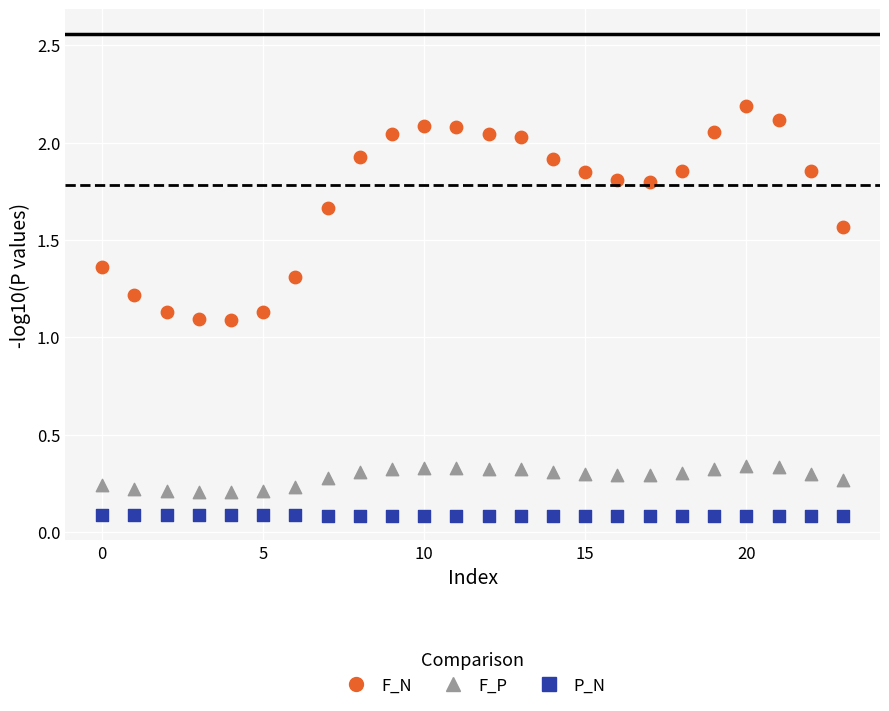

Which series has the widest spread of Y values?

F_N